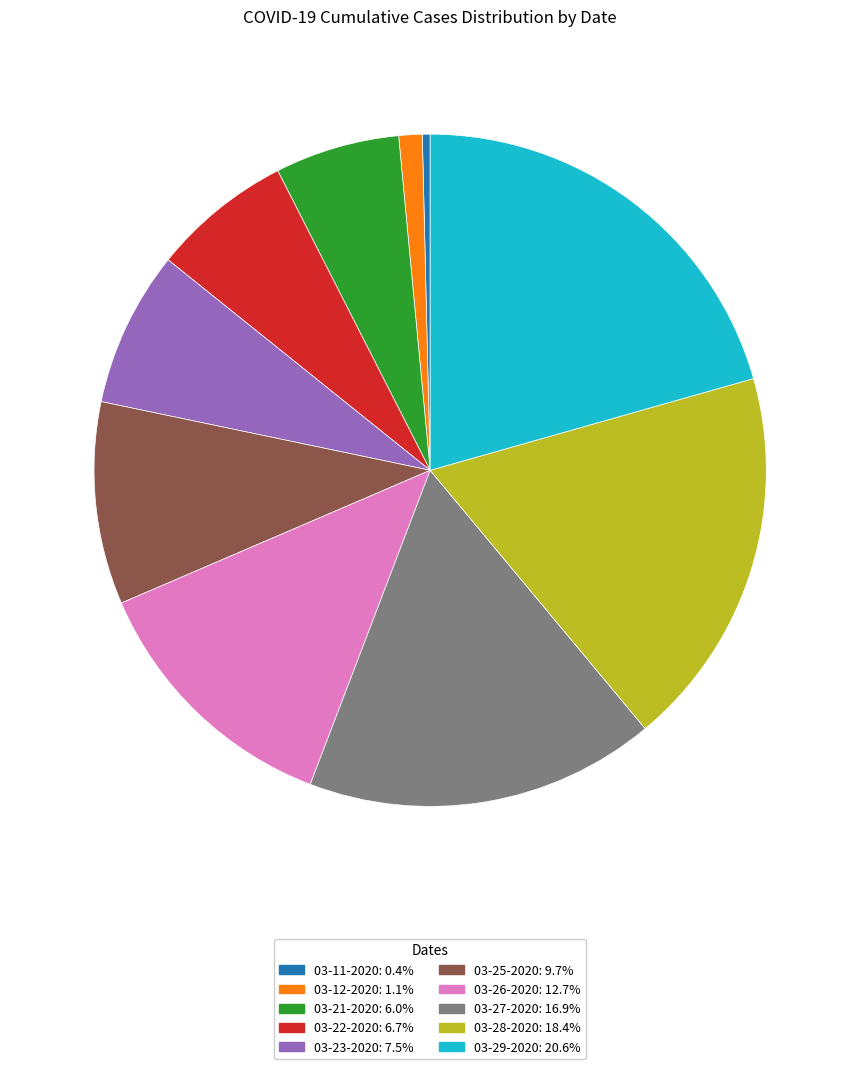

What is the ratio of the value at 03-27-2020 to the value at 03-28-2020?

0.9